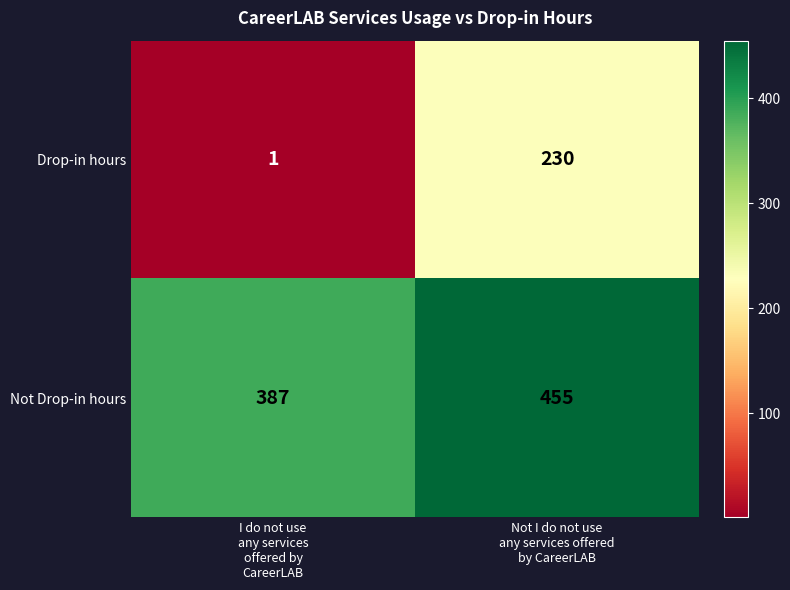

What is the total value across all series at Not I do not use
any services offered
by CareerLAB?

685